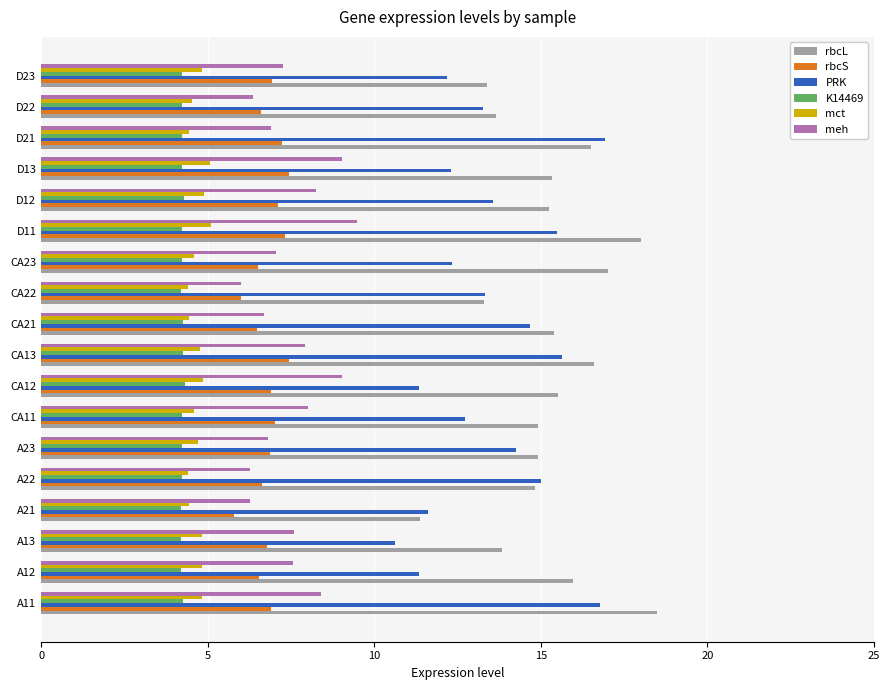

What is the highest value of the meh series?

9.5